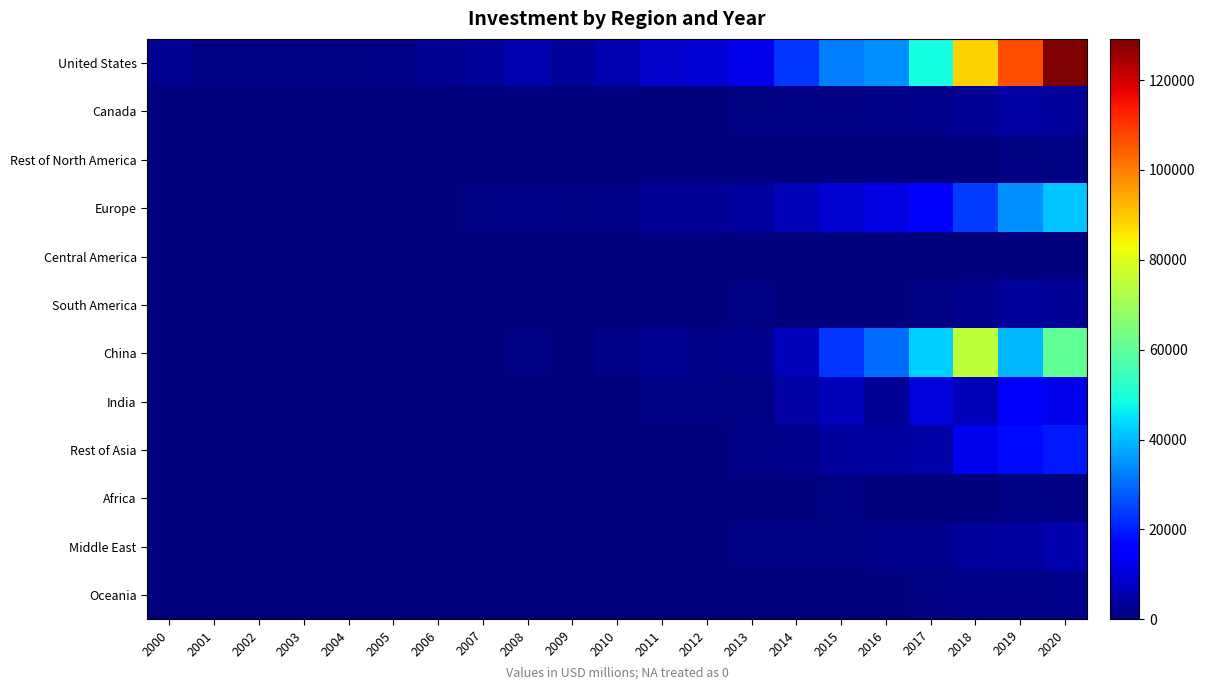

Which series has the largest total across all categories?

United States